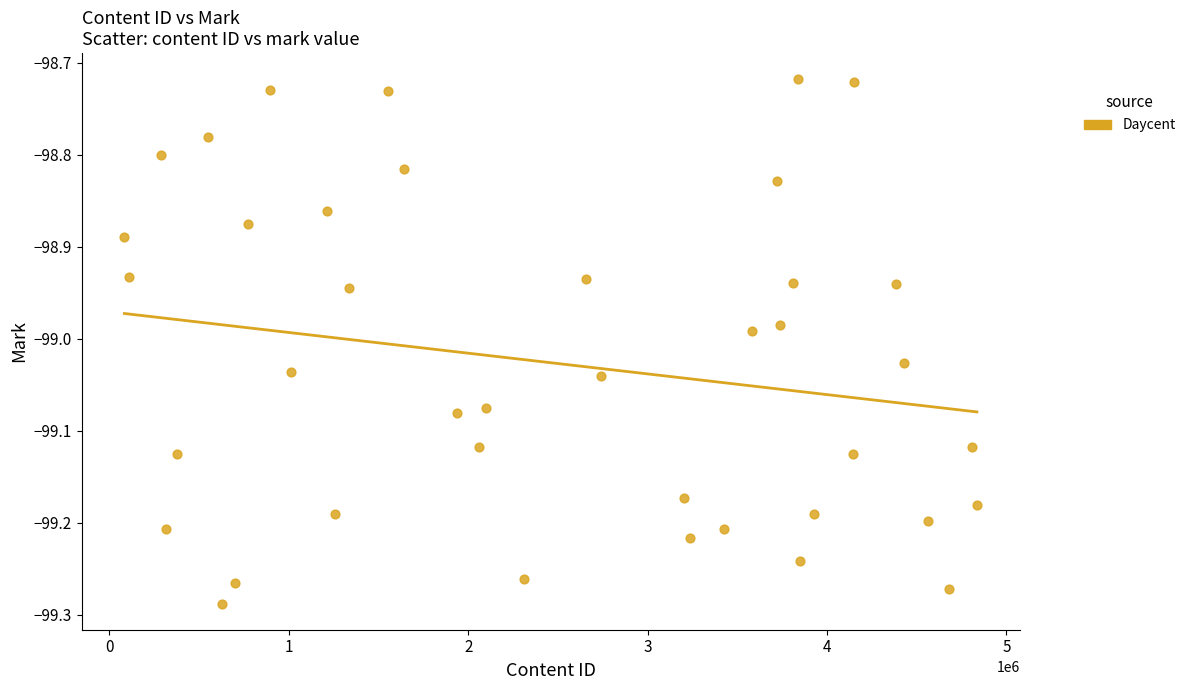

What is the range of X values (max minus min)?

4751702.0